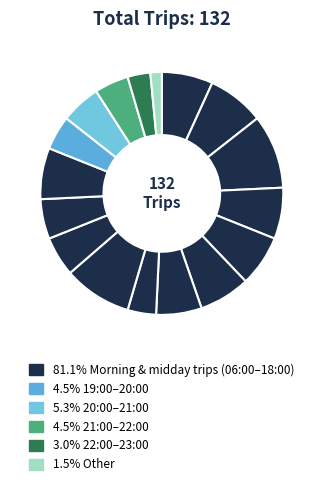

How many segments does this pie chart have?

17